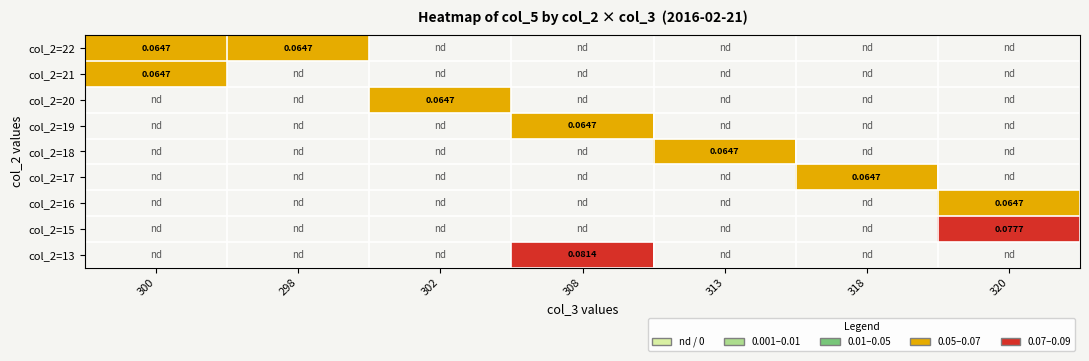

List the series in order of their peak value, highest first.

col_2=22, col_2=21, col_2=20, col_2=19, col_2=18, col_2=17, col_2=16, col_2=15, col_2=13